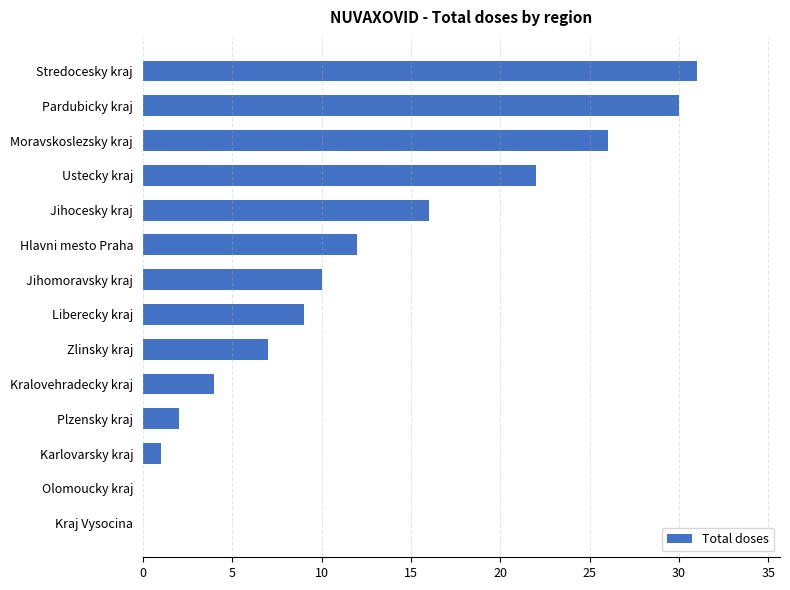

Reading bottom to top, transcribe all the data shown in this chart.

Kraj Vysocina=0	Olomoucky kraj=0	Karlovarsky kraj=1	Plzensky kraj=2	Kralovehradecky kraj=4	Zlinsky kraj=7	Liberecky kraj=9	Jihomoravsky kraj=10	Hlavni mesto Praha=12	Jihocesky kraj=16	Ustecky kraj=22	Moravskoslezsky kraj=26	Pardubicky kraj=30	Stredocesky kraj=31